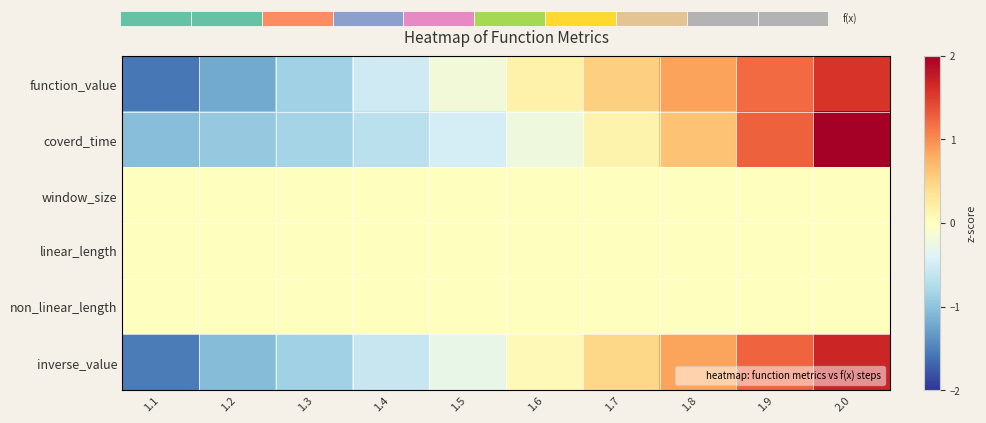

How many values in function_value are below zero?

5